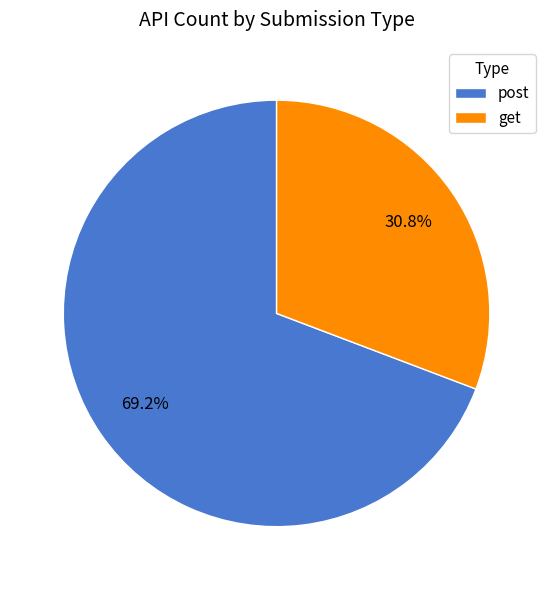

Which category has the smallest portion of the pie?

get